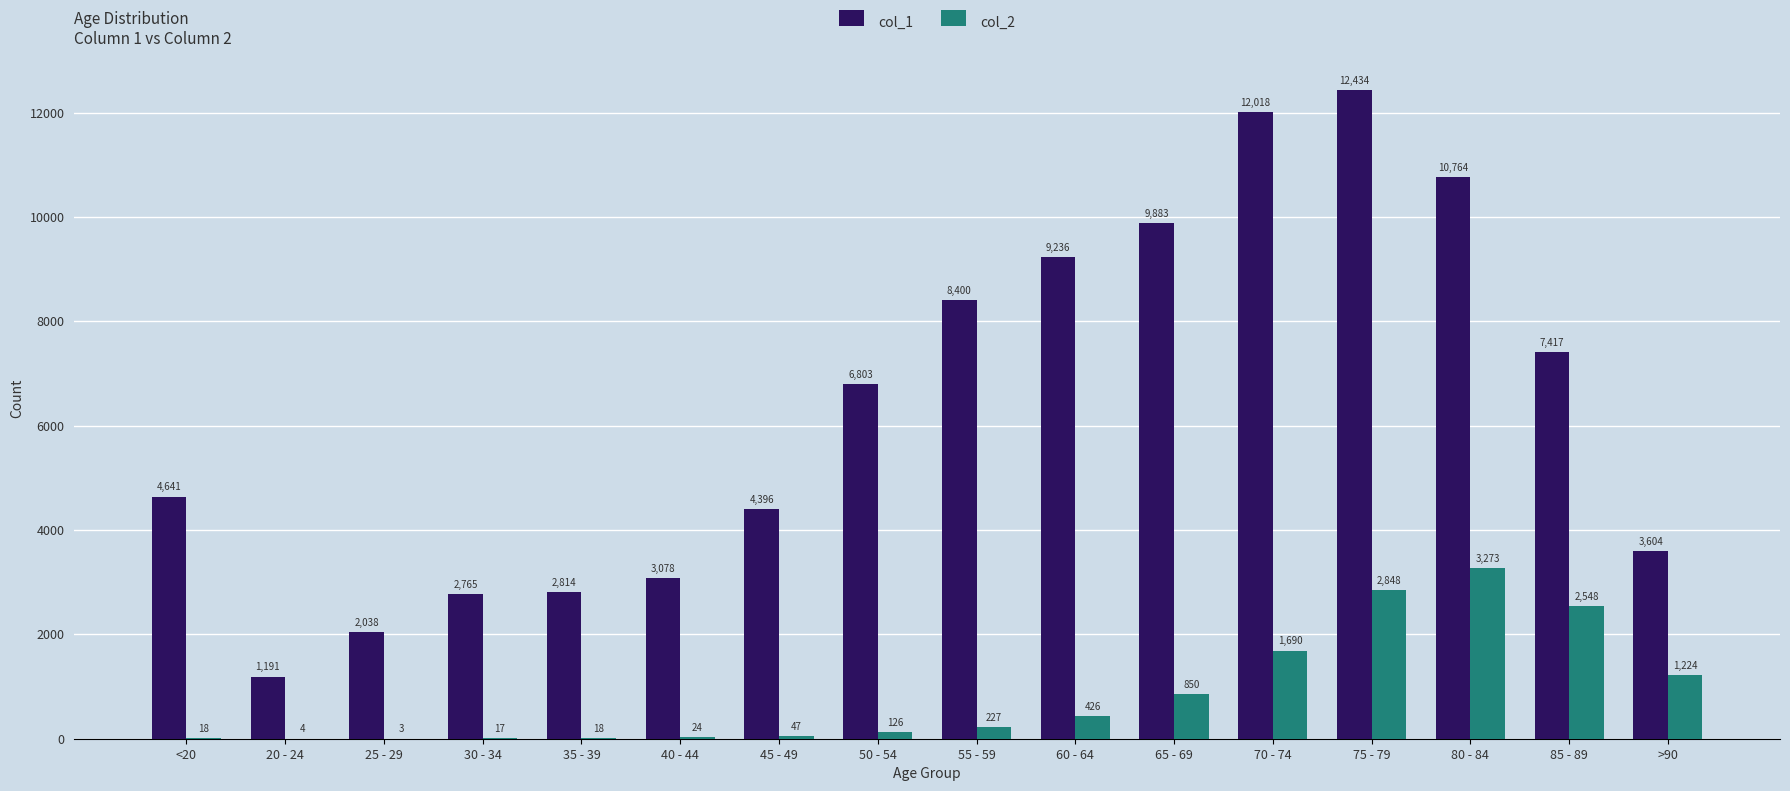

Reading left to right, list all the values displayed in this chart.

col_1: <20=4641	20 - 24=1191	25 - 29=2038	30 - 34=2765	35 - 39=2814	40 - 44=3078	45 - 49=4396	50 - 54=6803	55 - 59=8400	60 - 64=9236	65 - 69=9883	70 - 74=12018	75 - 79=12434	80 - 84=10764	85 - 89=7417	>90=3604
col_2: <20=18	20 - 24=4	25 - 29=3	30 - 34=17	35 - 39=18	40 - 44=24	45 - 49=47	50 - 54=126	55 - 59=227	60 - 64=426	65 - 69=850	70 - 74=1690	75 - 79=2848	80 - 84=3273	85 - 89=2548	>90=1224